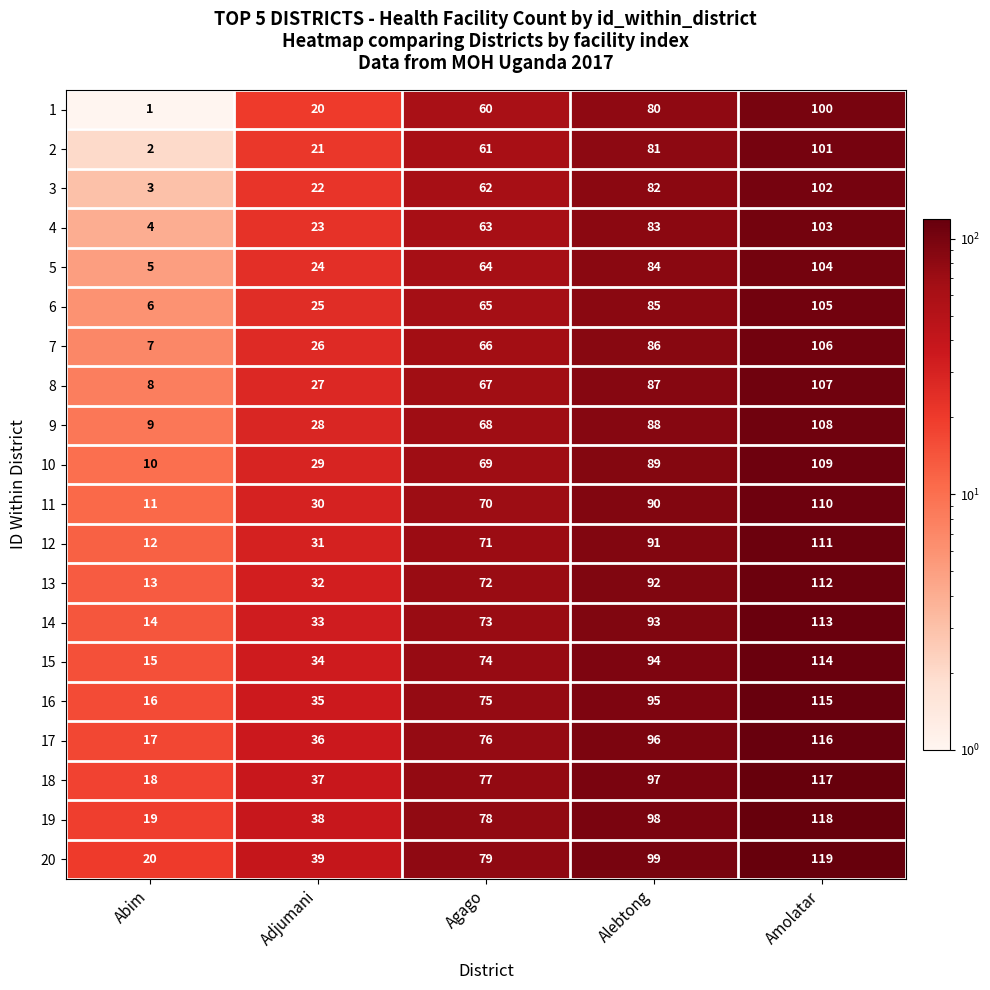

What is the total value across all series at Agago?

1390